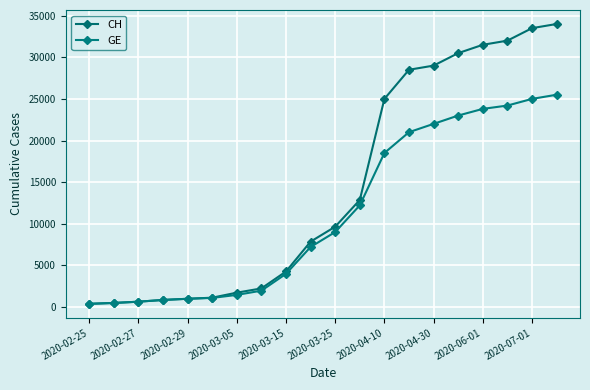

What is the value of the CH point at the 13th from the left?

25000